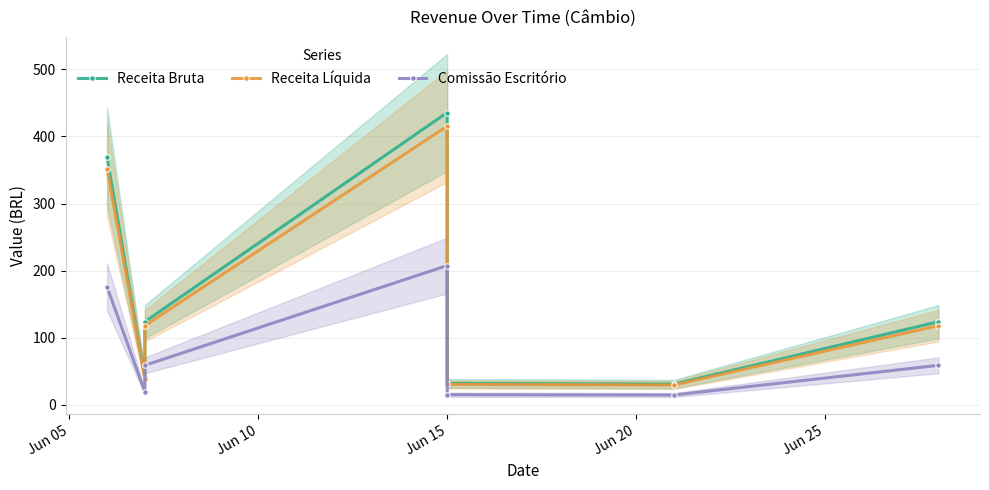

What is the value of the Comissão Escritório point at the 5th from the left?

15.3